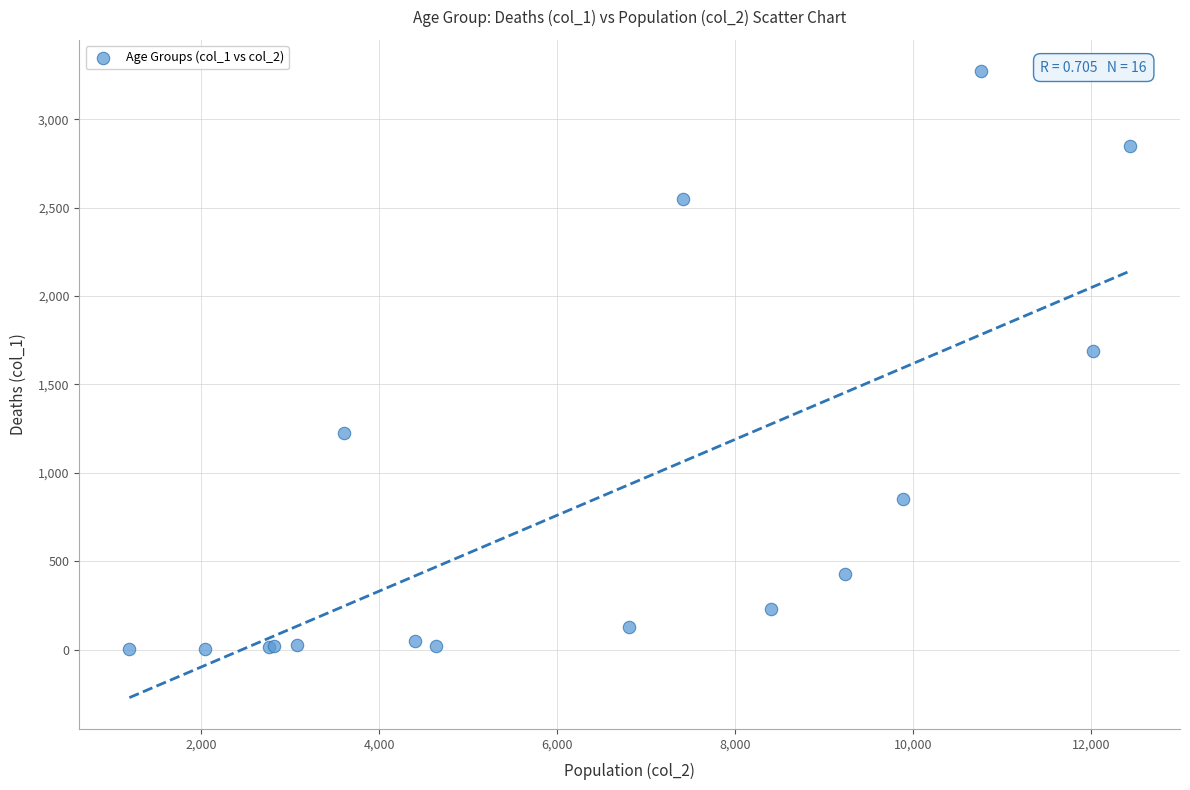

What Y value in the scatter plot is closest to 1638?

1690